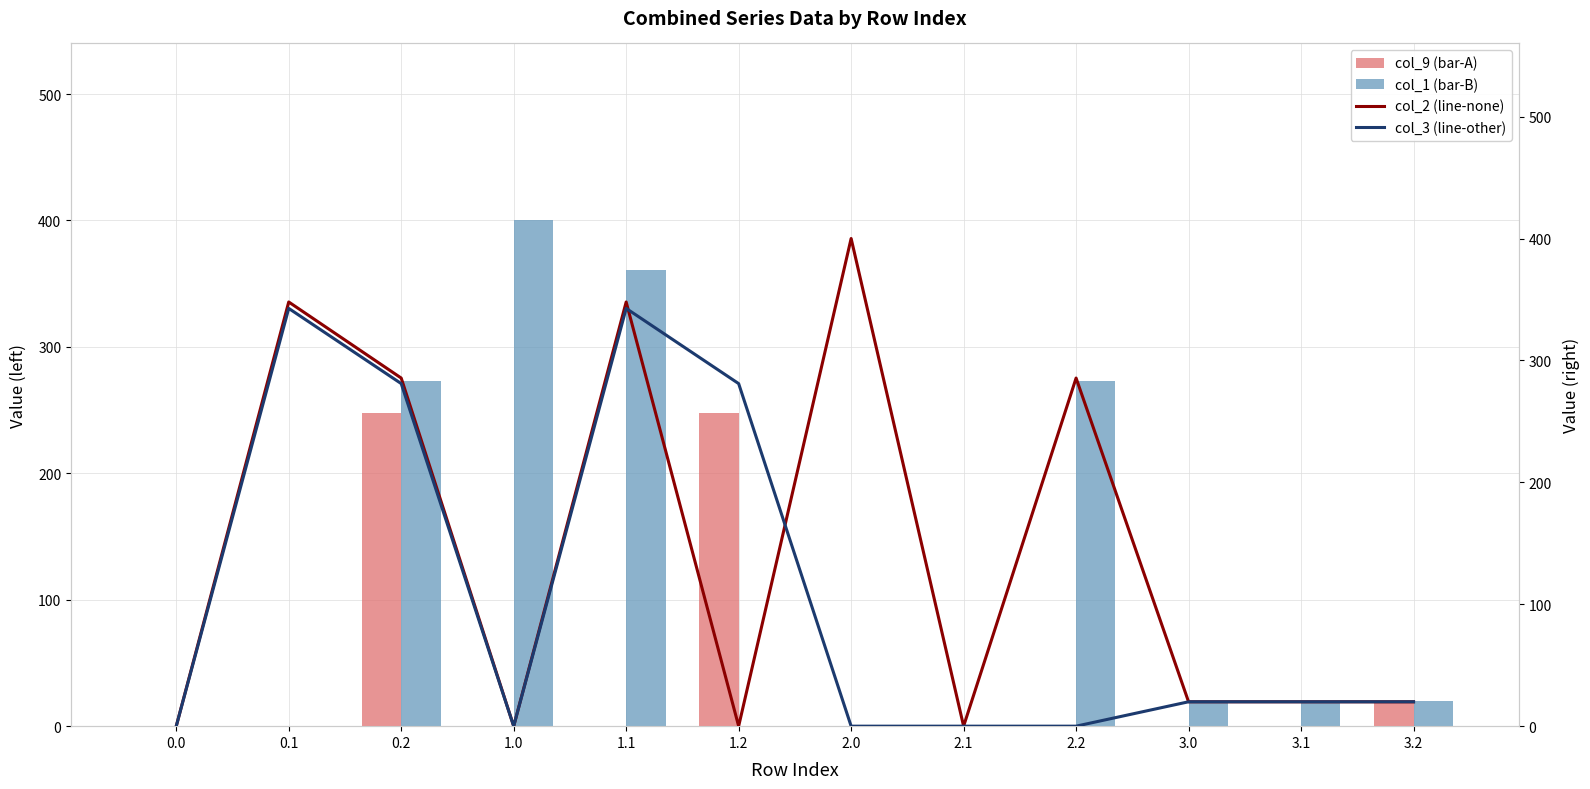

What is the difference between the second highest and second lowest values in the col_3 (line-other) series?

342.7